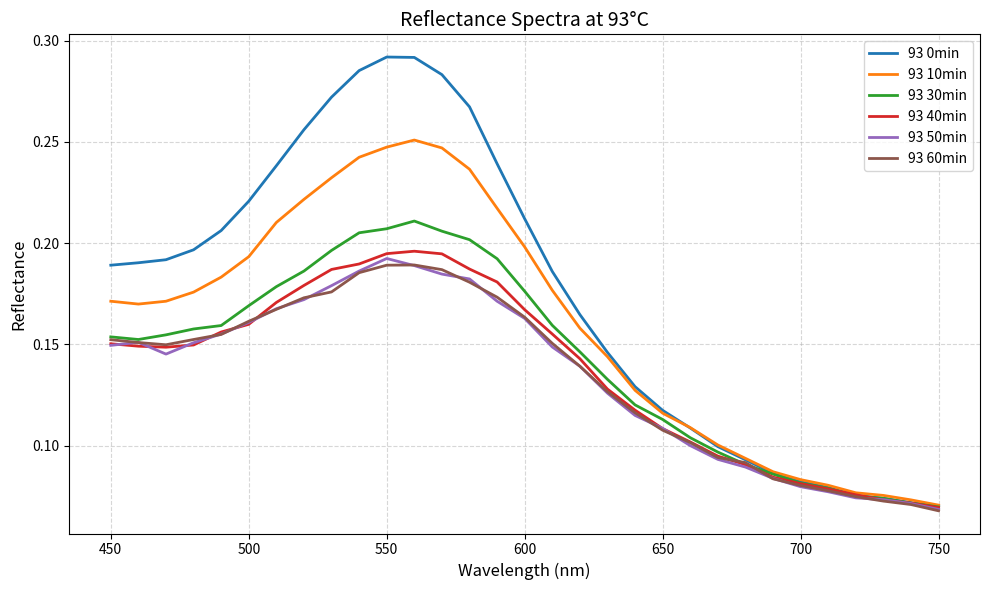

Which series has the largest range (max minus min)?

93 0min